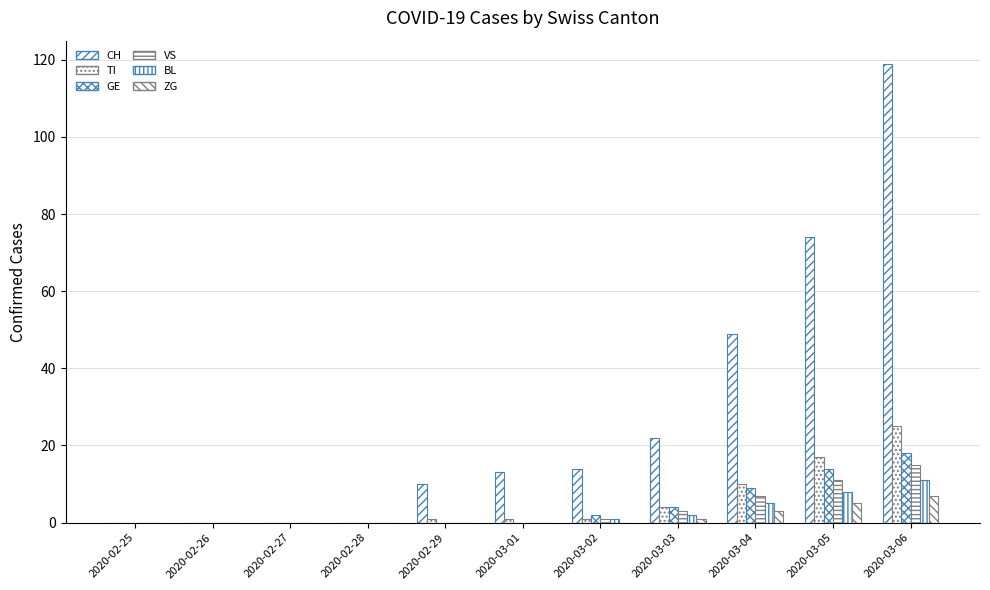

Which series has the largest range (max minus min)?

CH